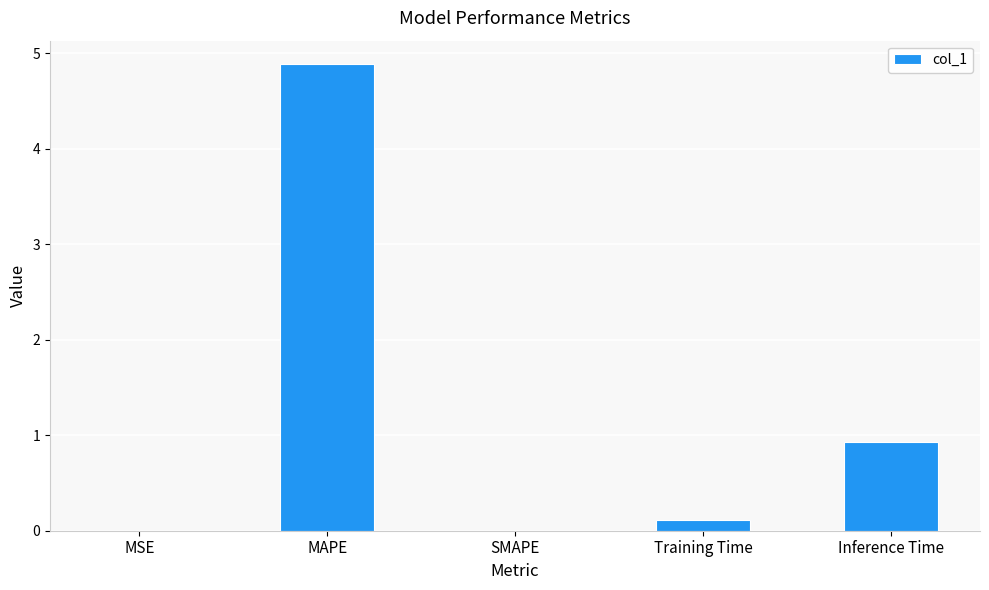

What is the greatest value displayed?

4.9